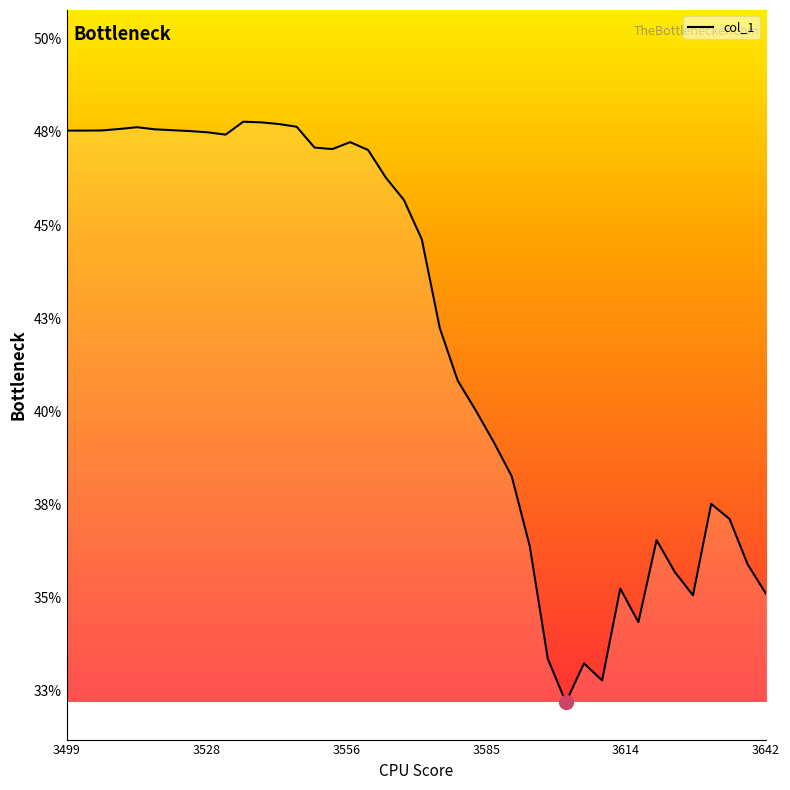

What is the sum of all values?

16.8